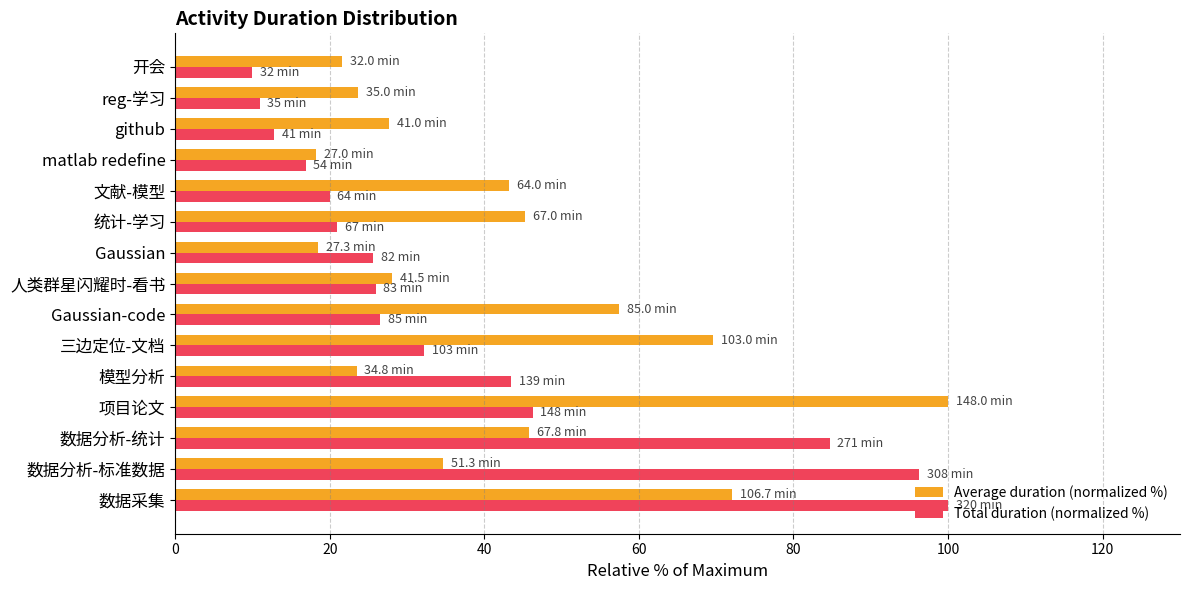

What is the difference between the maximum and minimum values in the Total duration (normalized %) series?

90.0